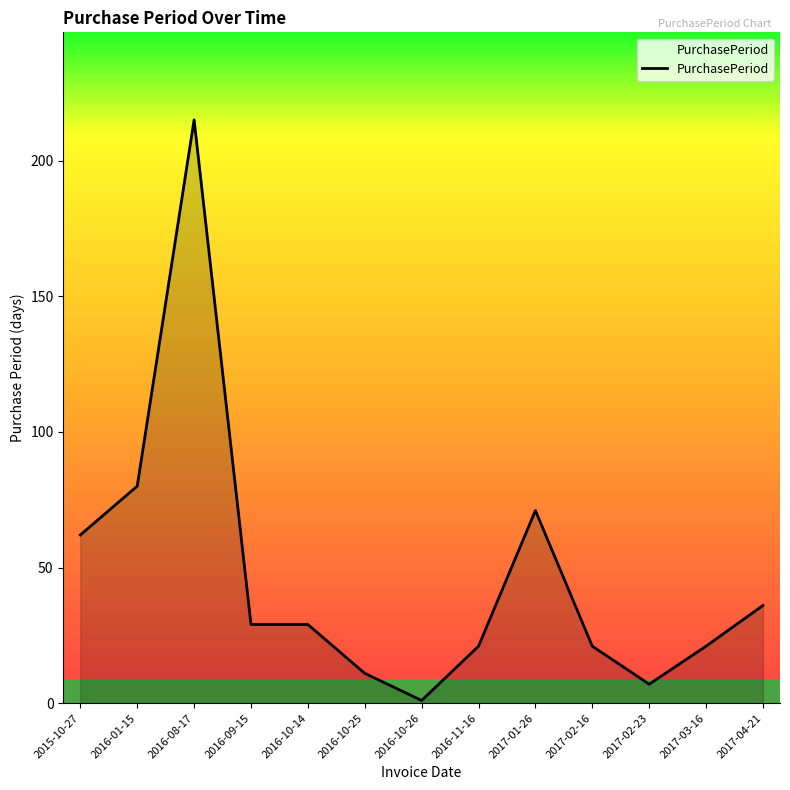

Between 2017-02-23 and 2017-03-16, which is larger?

2017-03-16